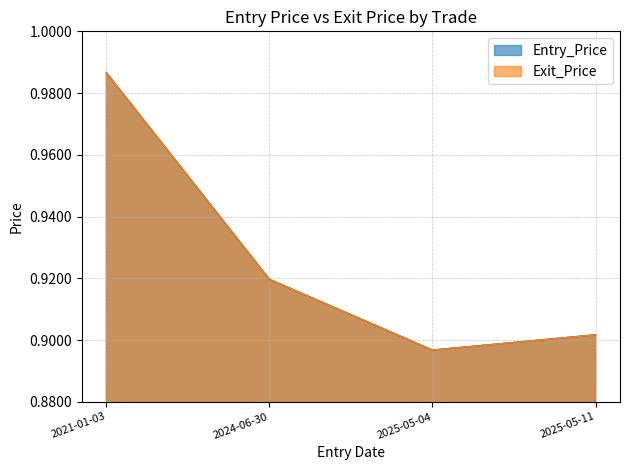

Rank the categories by Entry_Price value from lowest to highest.

2025-05-04, 2025-05-11, 2024-06-30, 2021-01-03